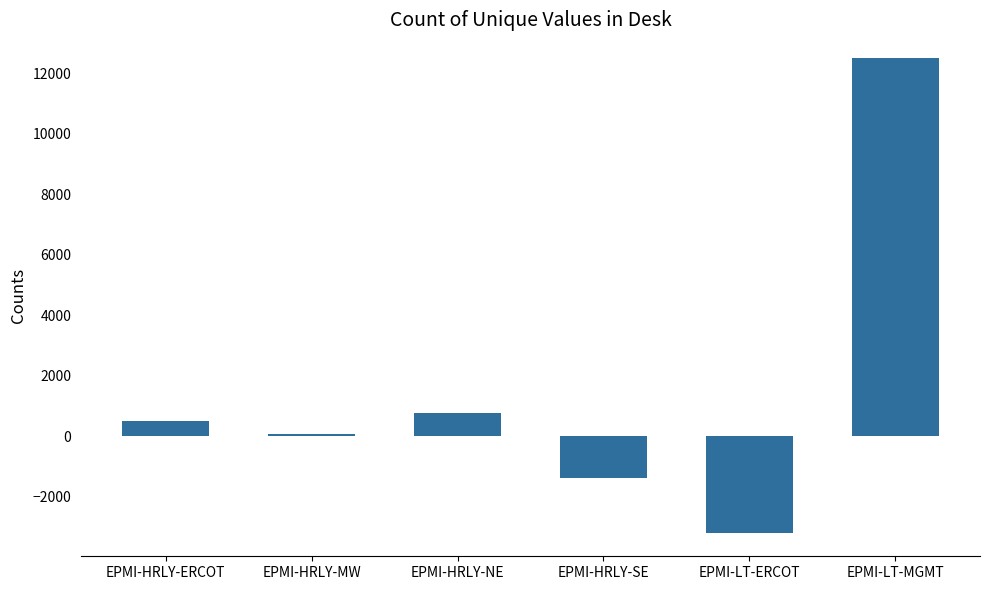

What is the average value?

1550